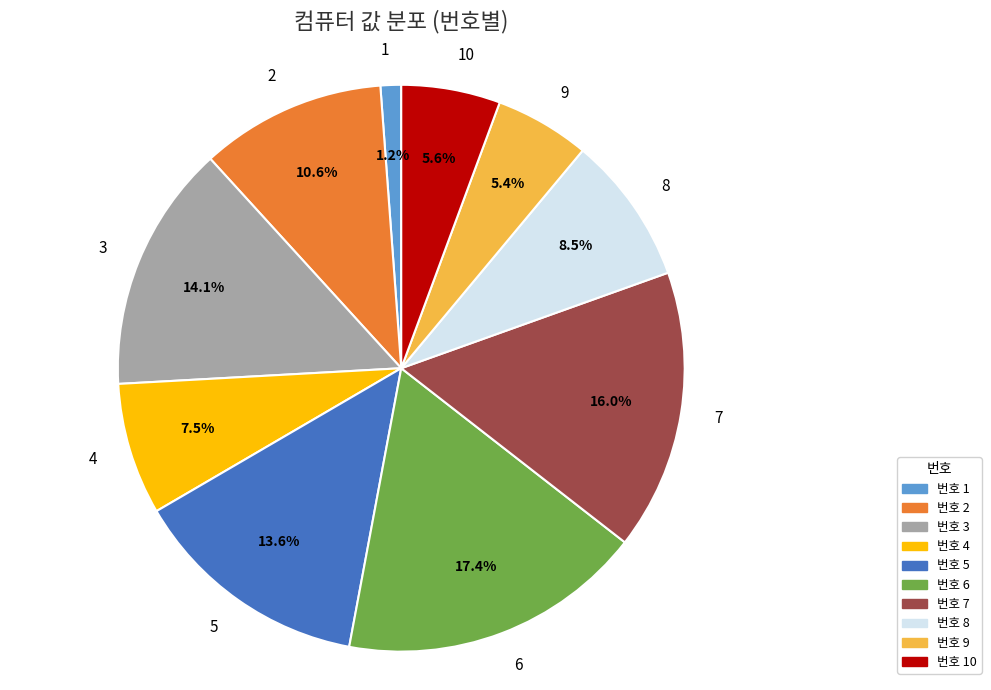

The 9 slice represents 5% of the pie. True or false?

True